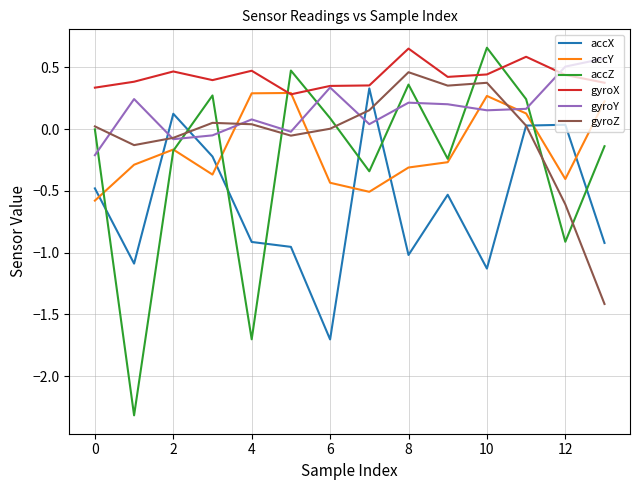

How many times do gyroY and accZ cross each other?

9